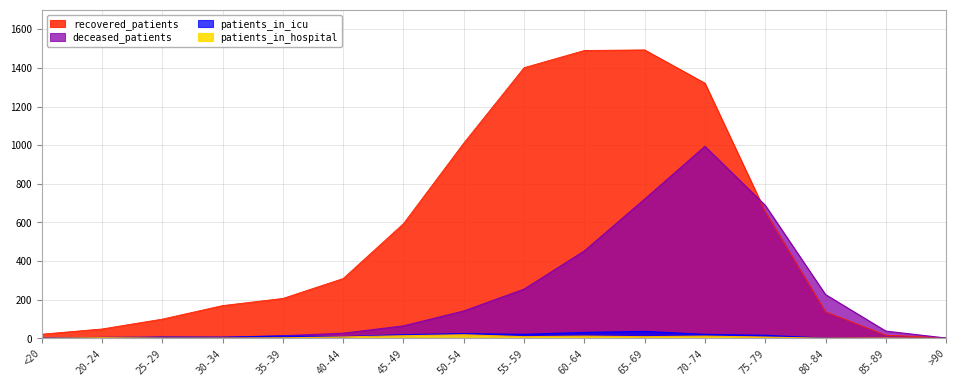

What is the label of the 10th point from the left?

60-64